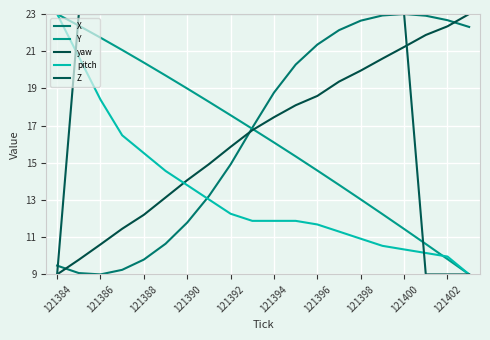

What is the difference between the second highest and minimum values in the X series?

13.9